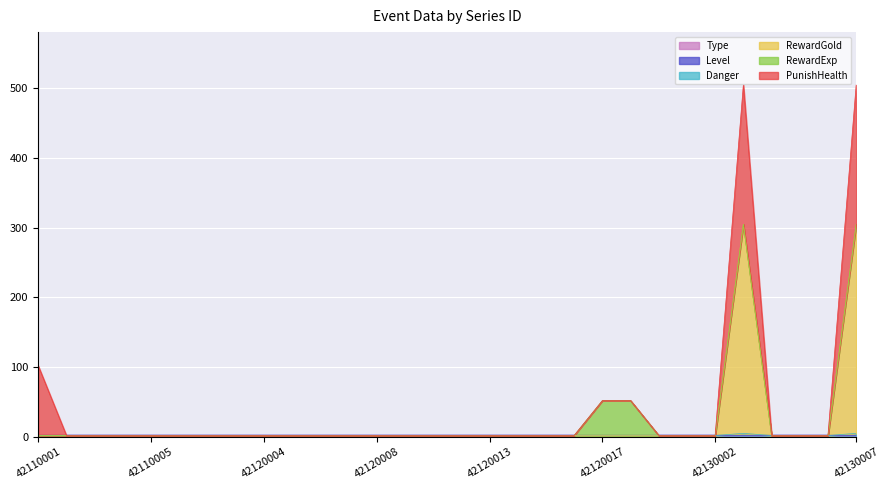

True or false: PunishHealth and Type cross at least once.

True